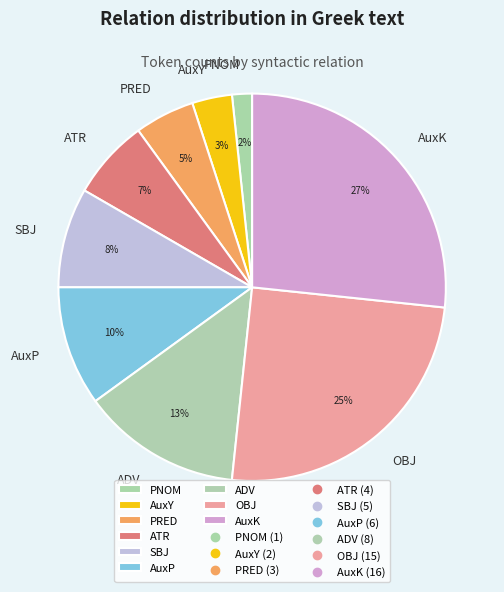

Which category has the smallest portion of the pie?

PNOM